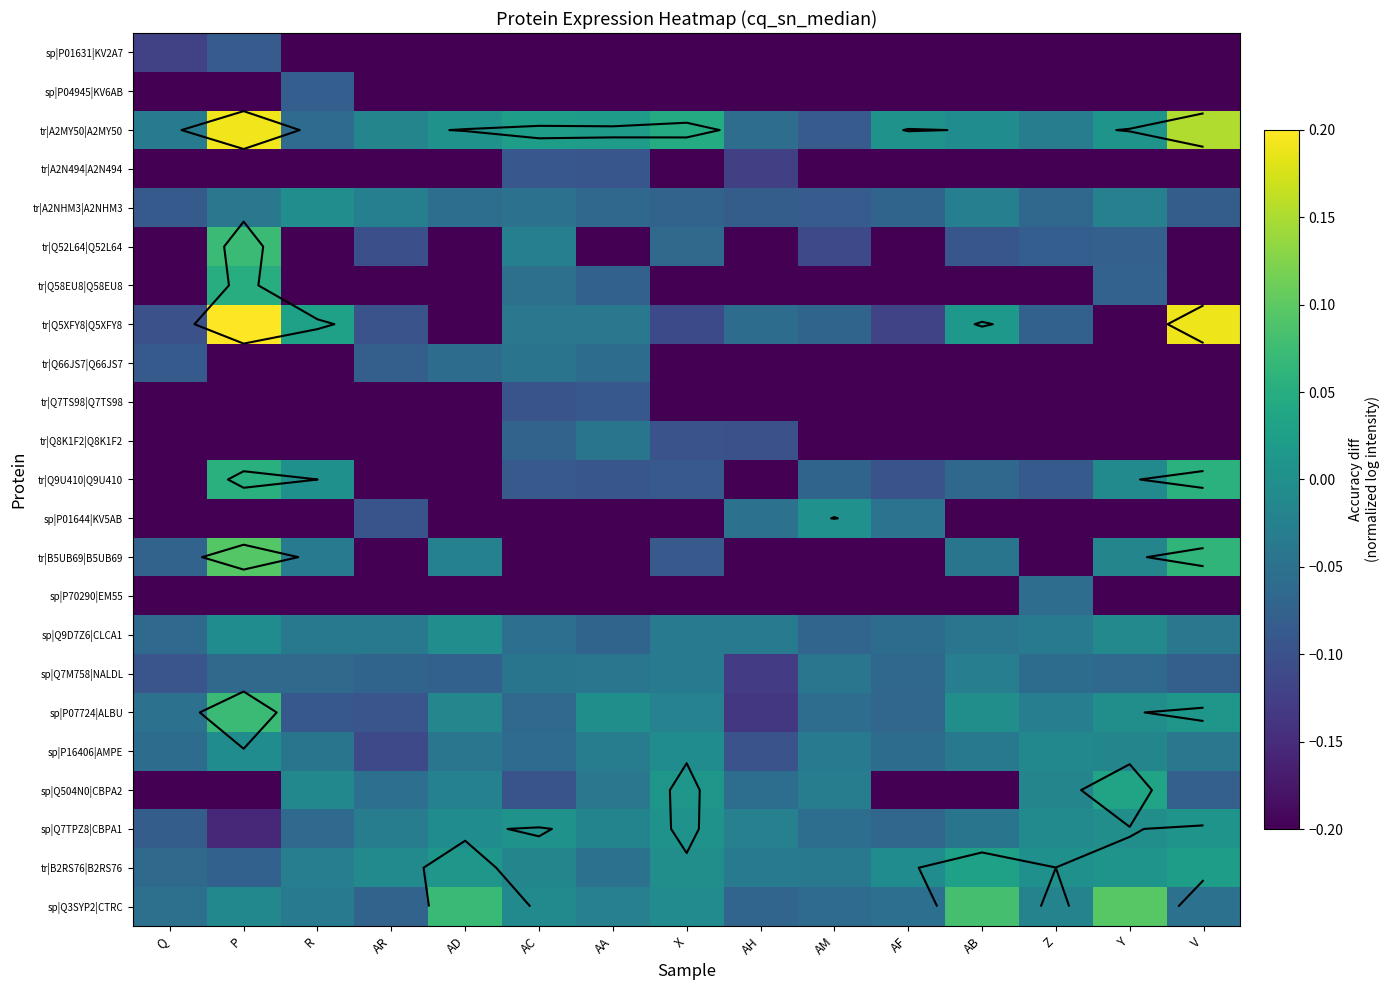

The sp|Q3SYP2|CTRC series shows -0.0 at AA. True or false?

False